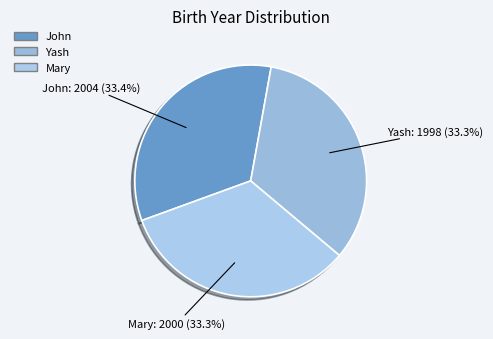

What is the total percentage of John and Mary?

66.7%